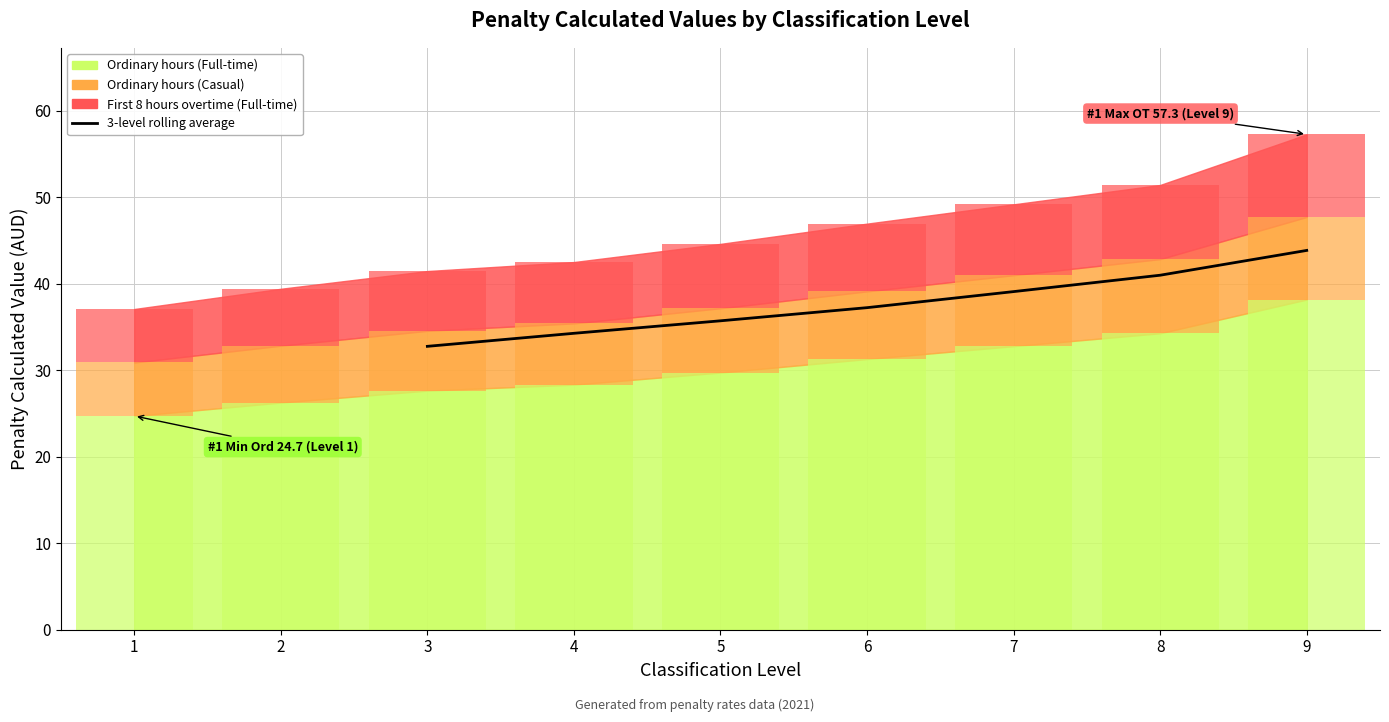

Count the number of values greater than 37.

4